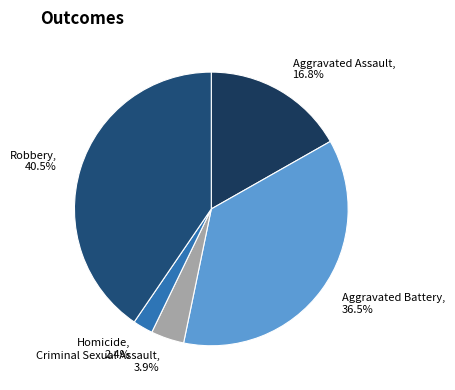

Is there a majority slice in this chart?

No